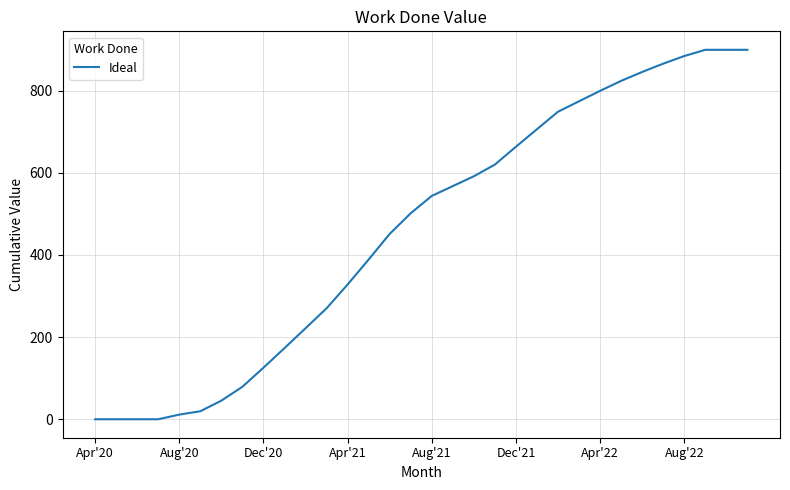

What is the maximum value shown in the chart?

899.5